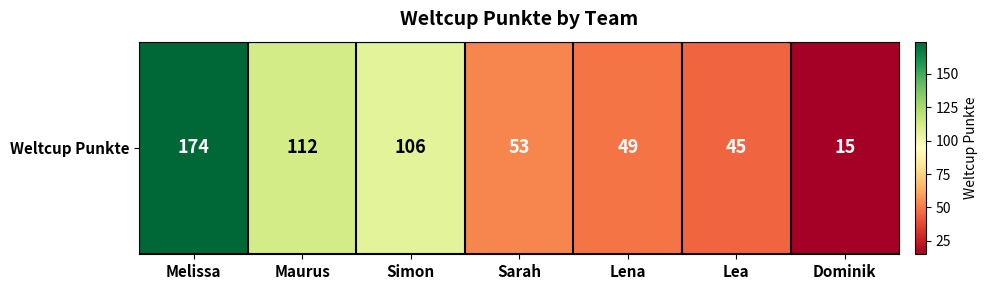

What is the greatest value displayed?

174